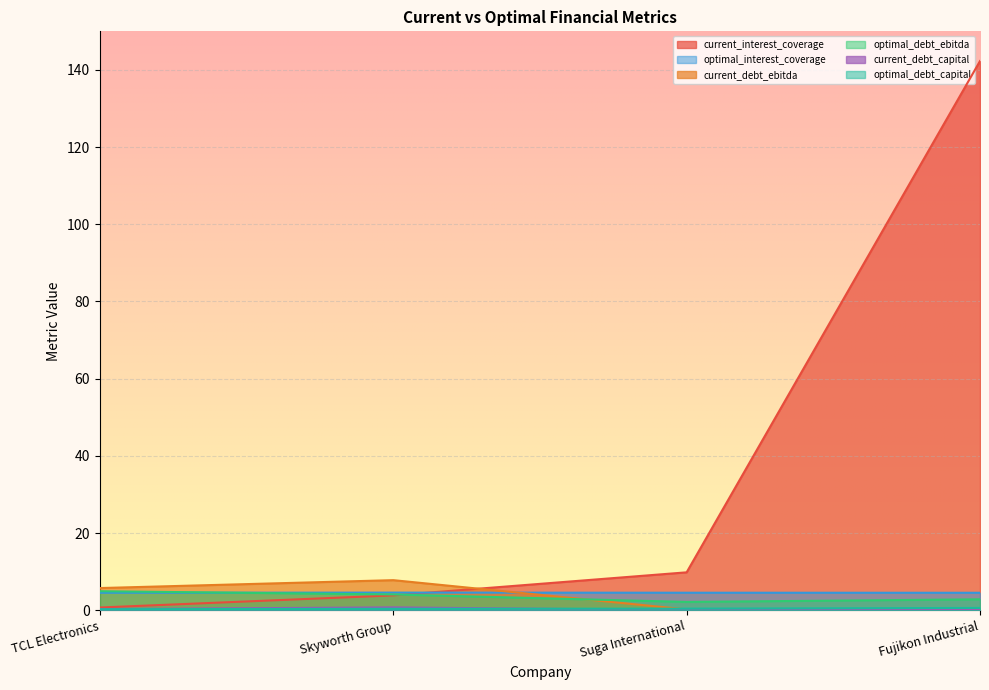

What is the total value across all series at Skyworth Group?

21.4